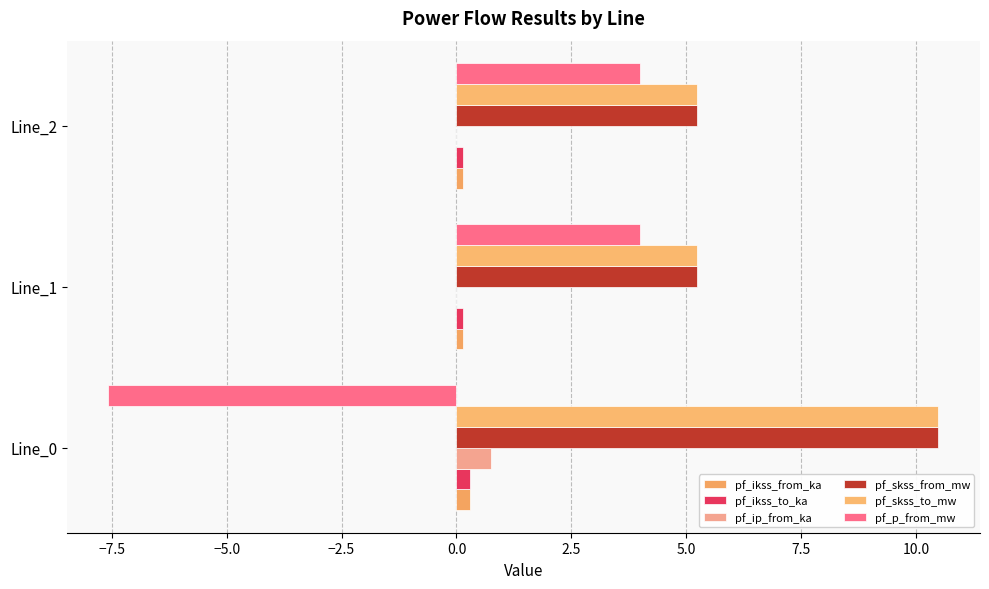

Count the number of categories in the chart.

3